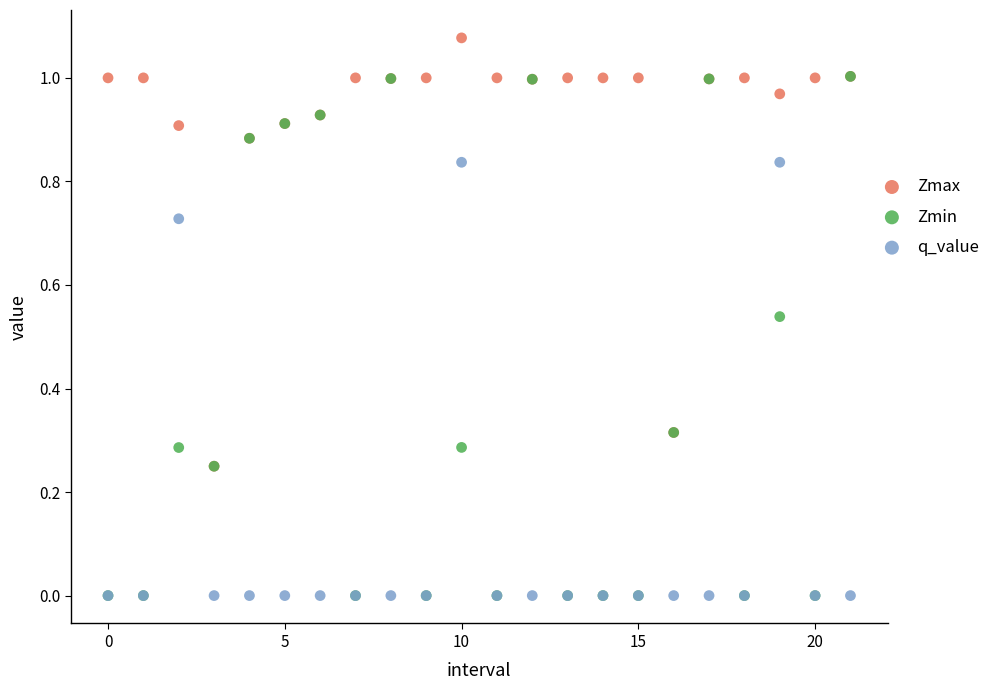

Which series has the largest Y range (max minus min)?

Zmin